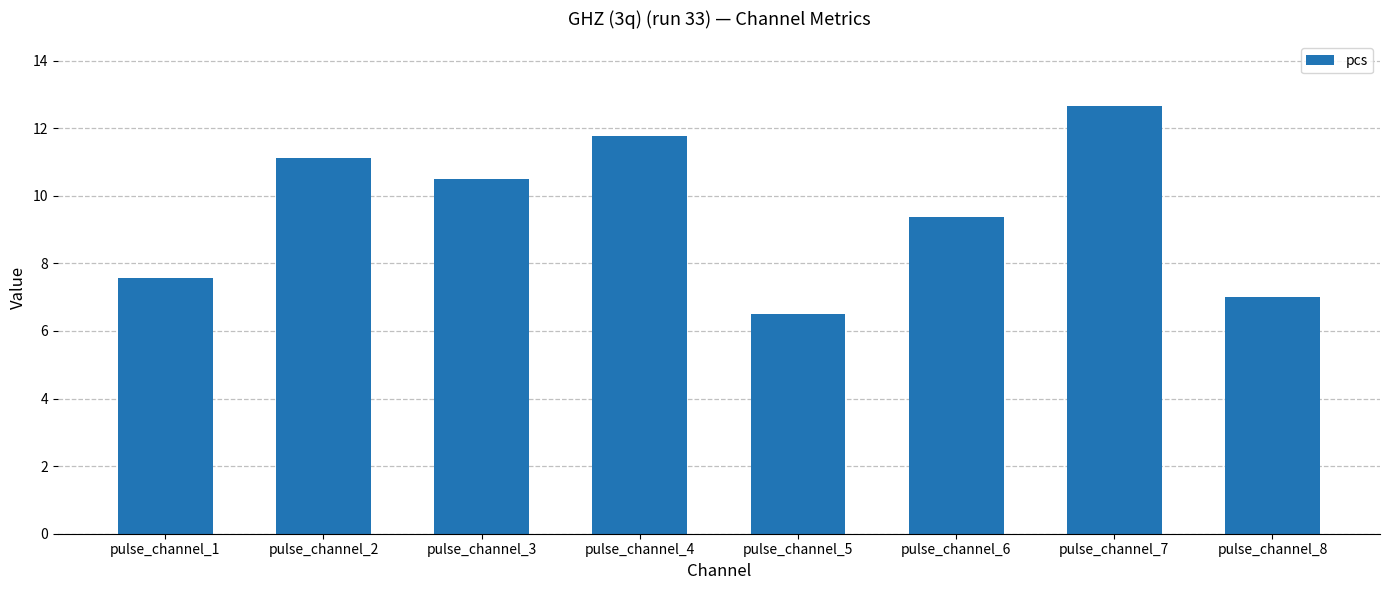

Reading right to left, list all the values displayed in this chart.

7.0	12.7	9.4	6.5	11.8	10.5	11.1	7.6